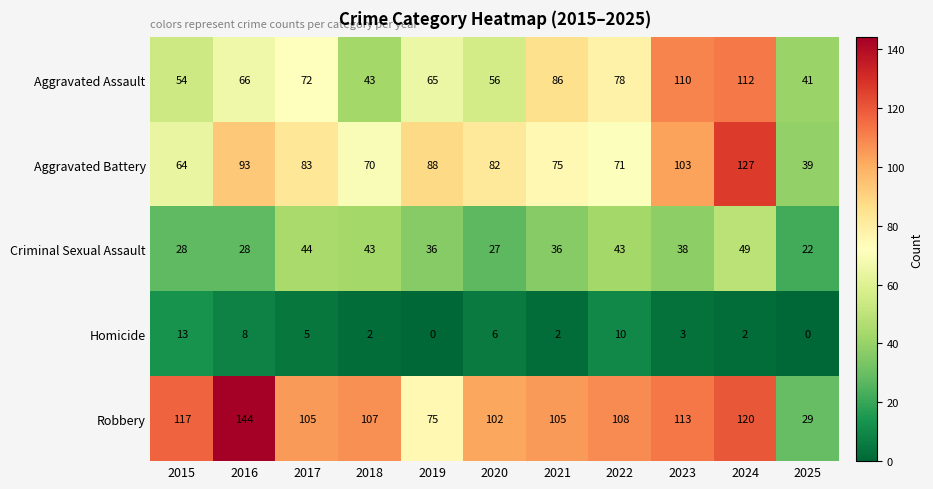

At which category is the sum across all series the highest?

2024